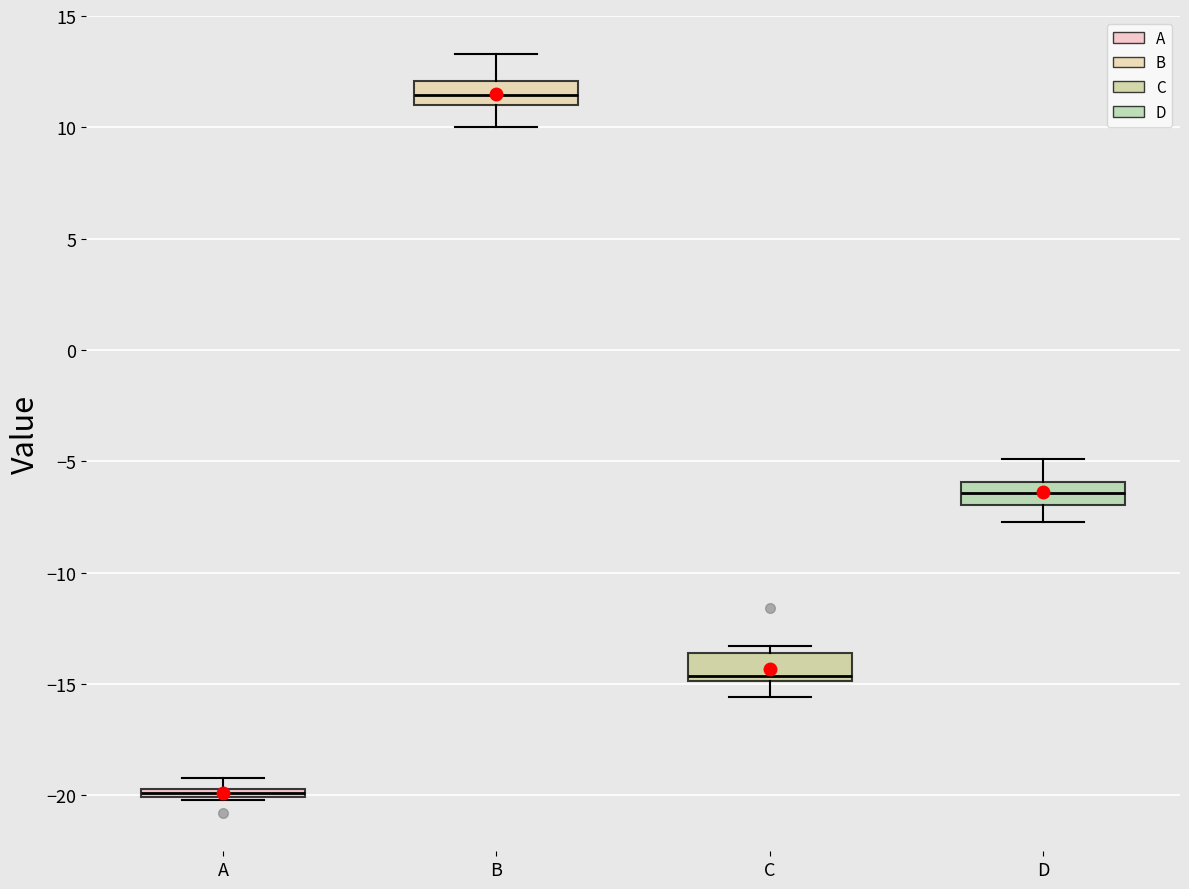

Which box's median line is the lowest?

A